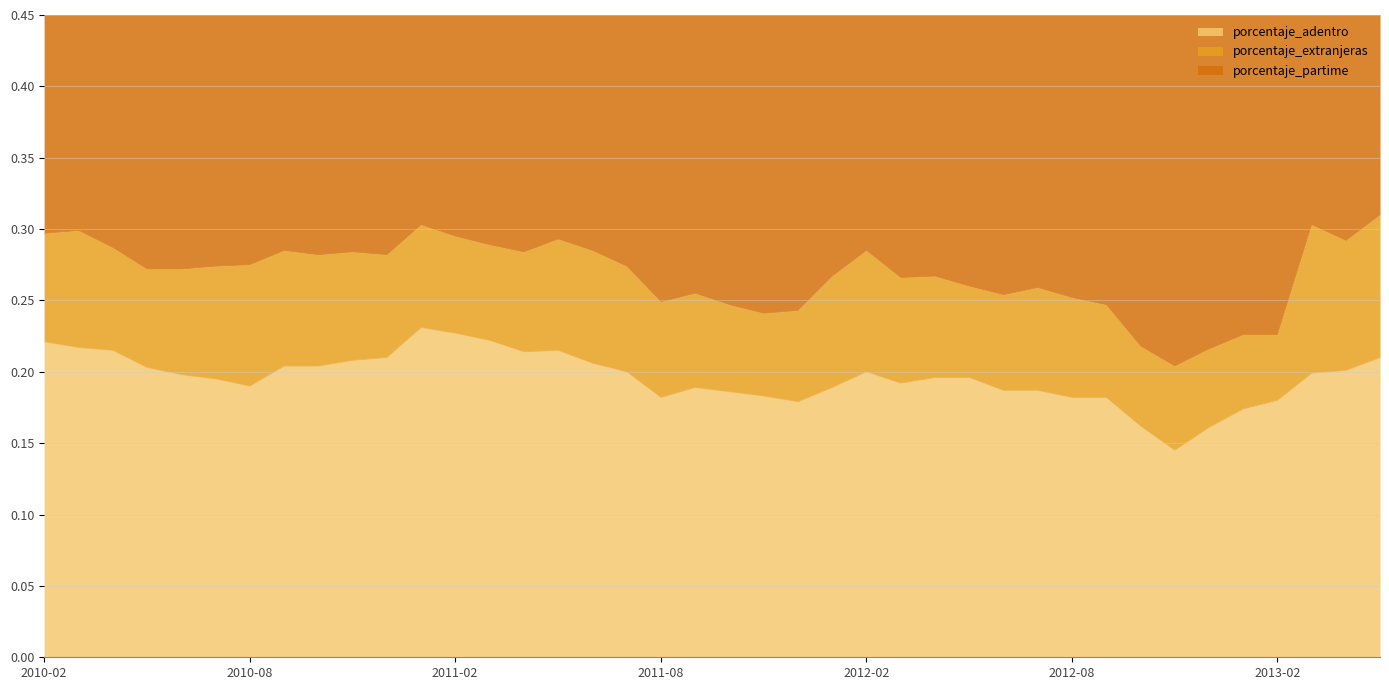

Where is the first local minimum for porcentaje_partime?

2010-05